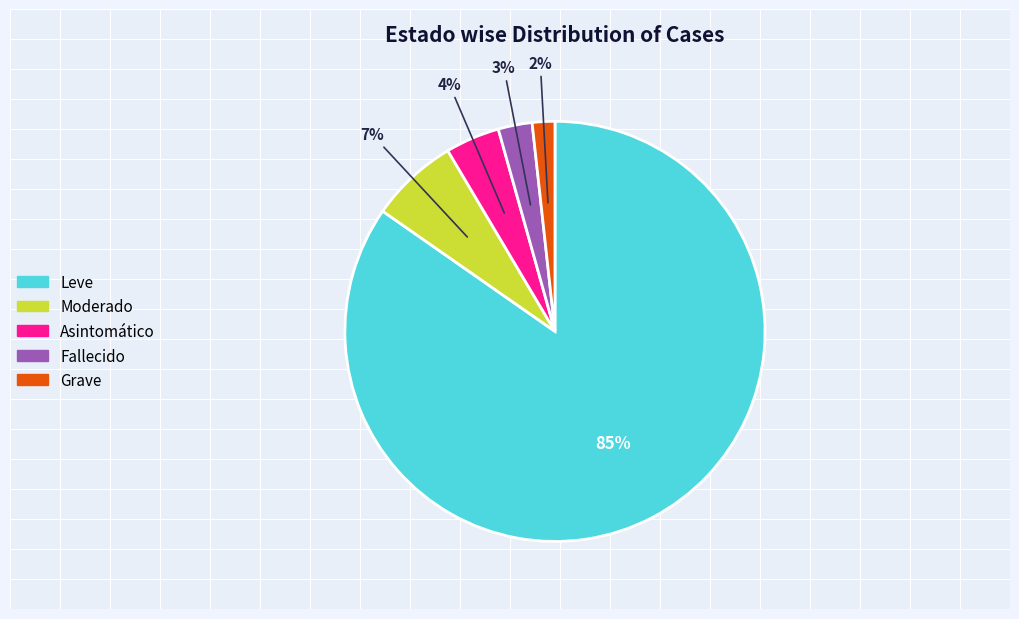

Is it true that Moderado is 7% of the pie?

True